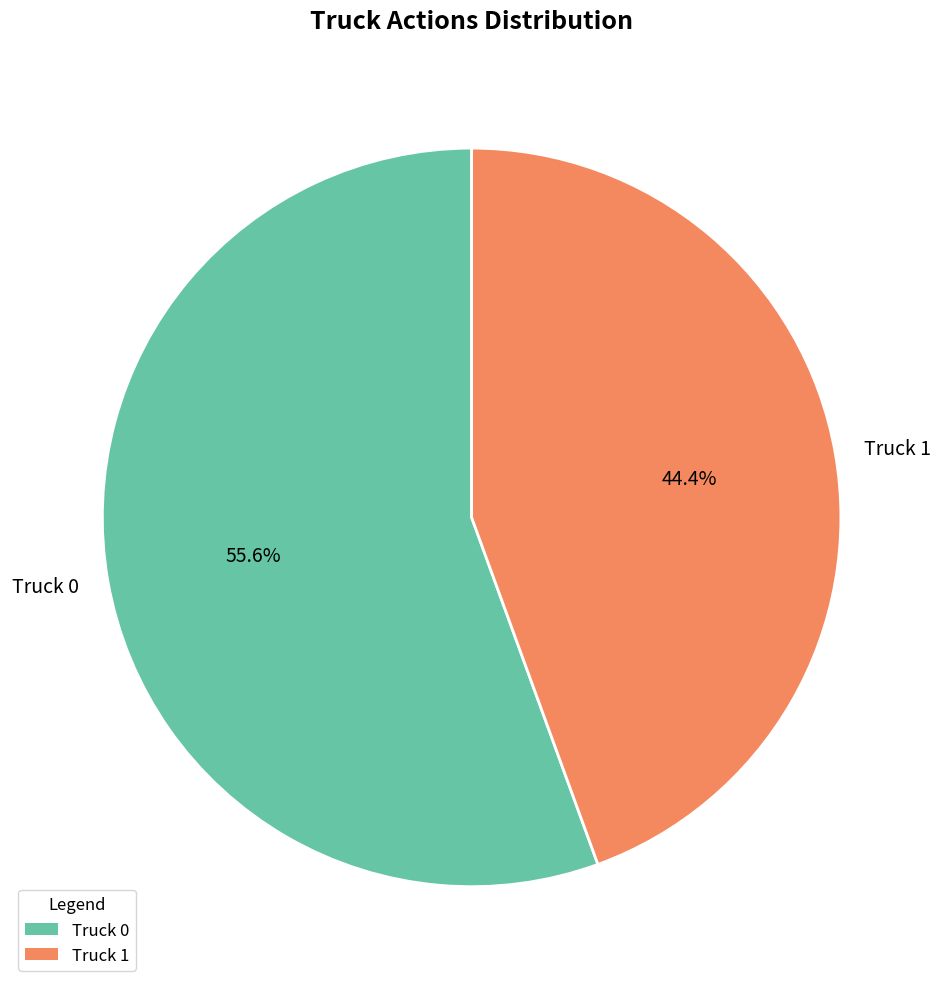

What is the smallest slice in the pie chart?

Truck 1